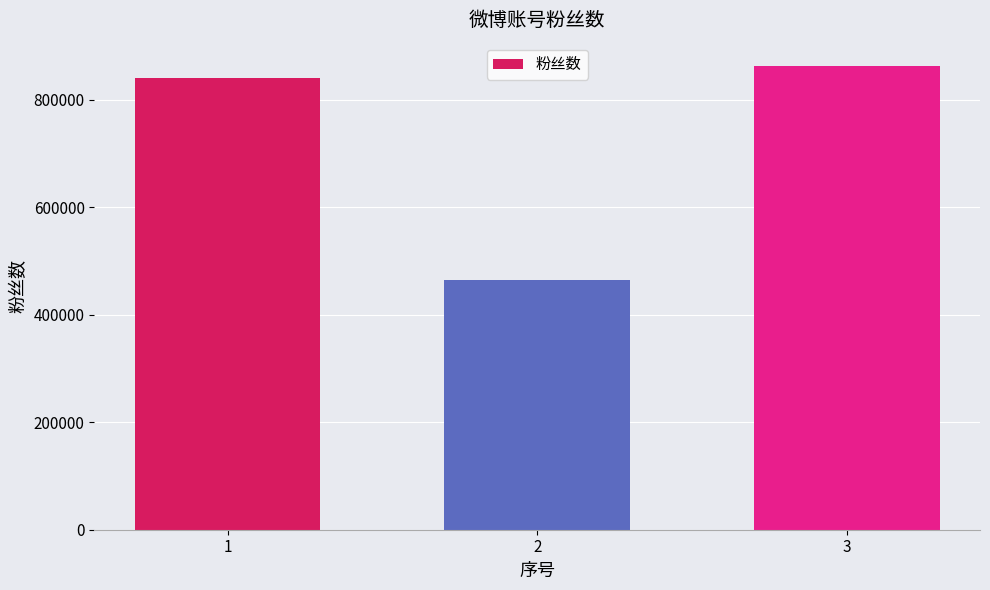

What is the smallest value displayed?

464852